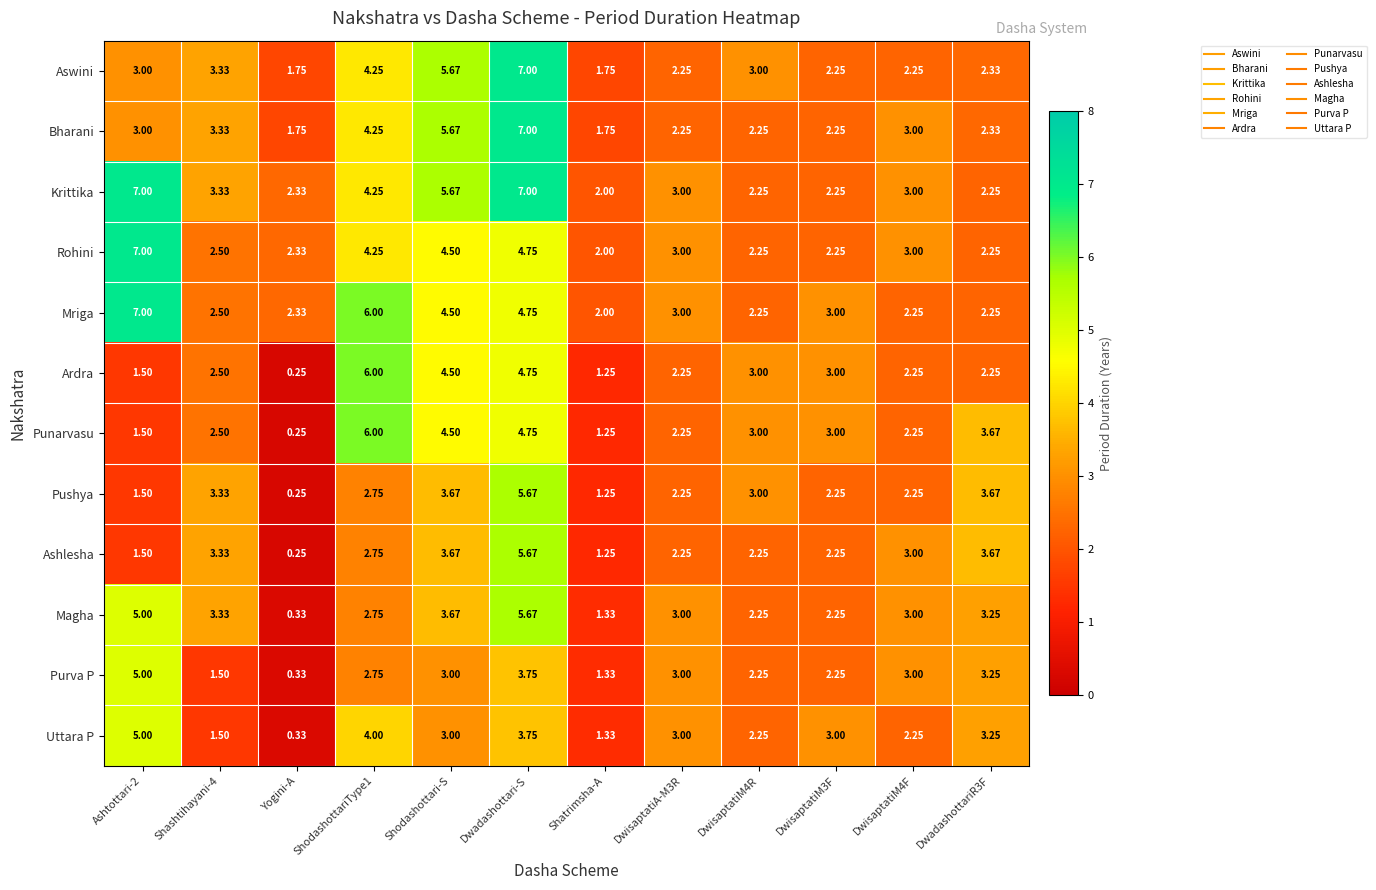

At which category does the chart reach its minimum across all series?

Yogini-A